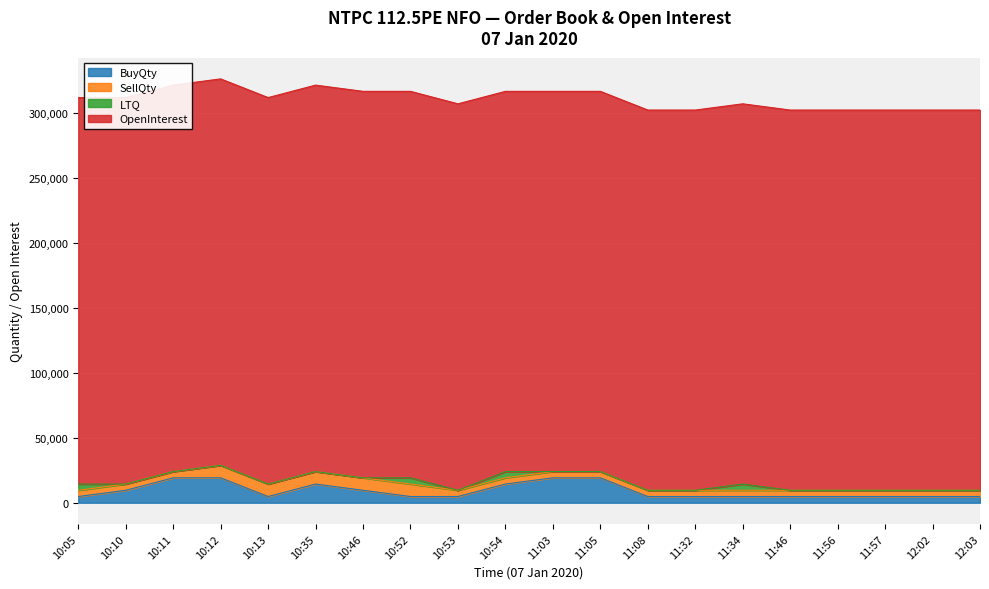

What is the label of the 4th point from the right?

11:56